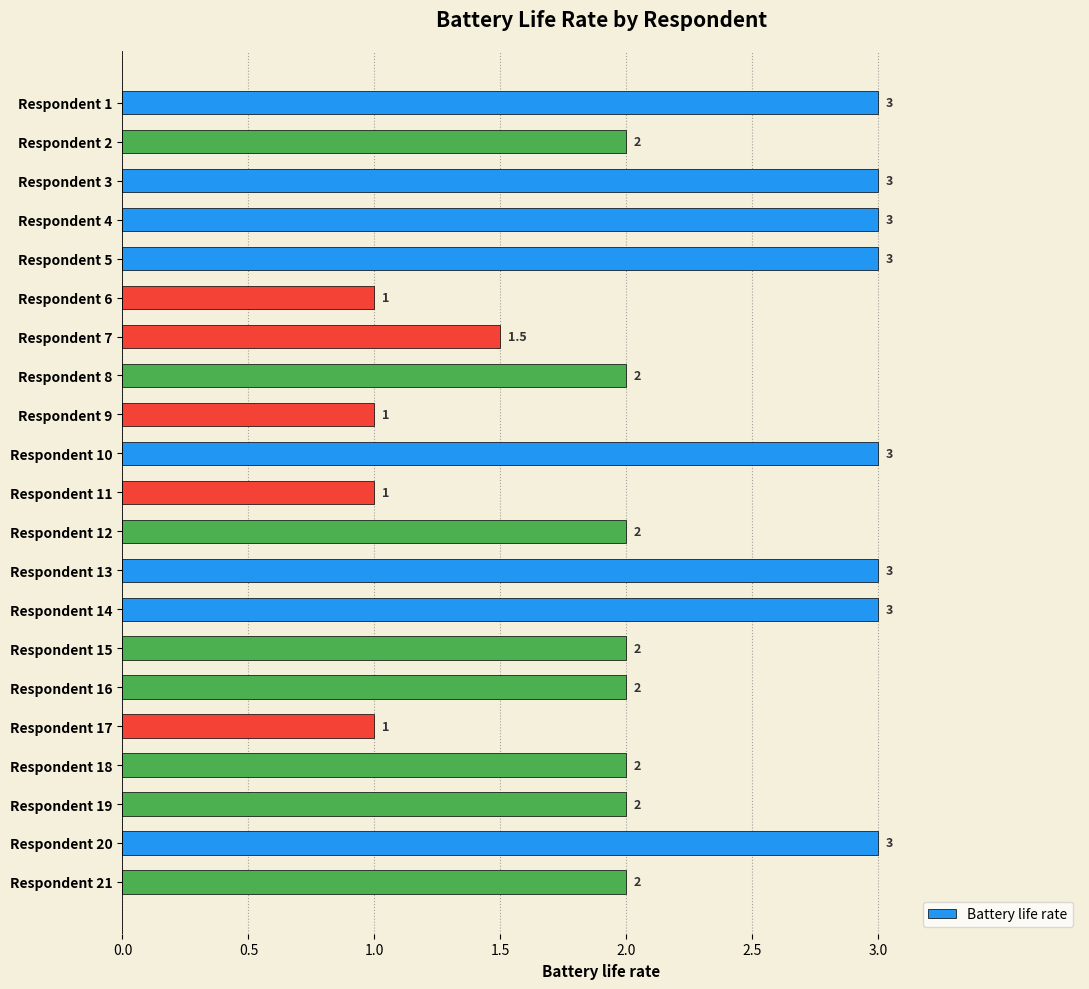

How many distinct data groups are displayed?

1